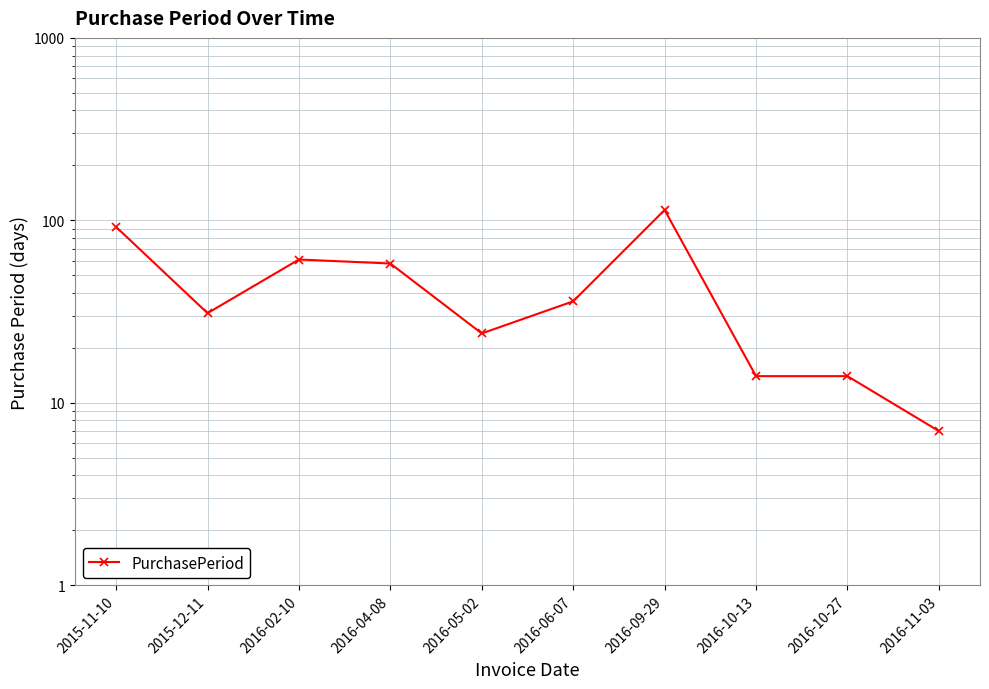

What is the greatest value displayed?

114